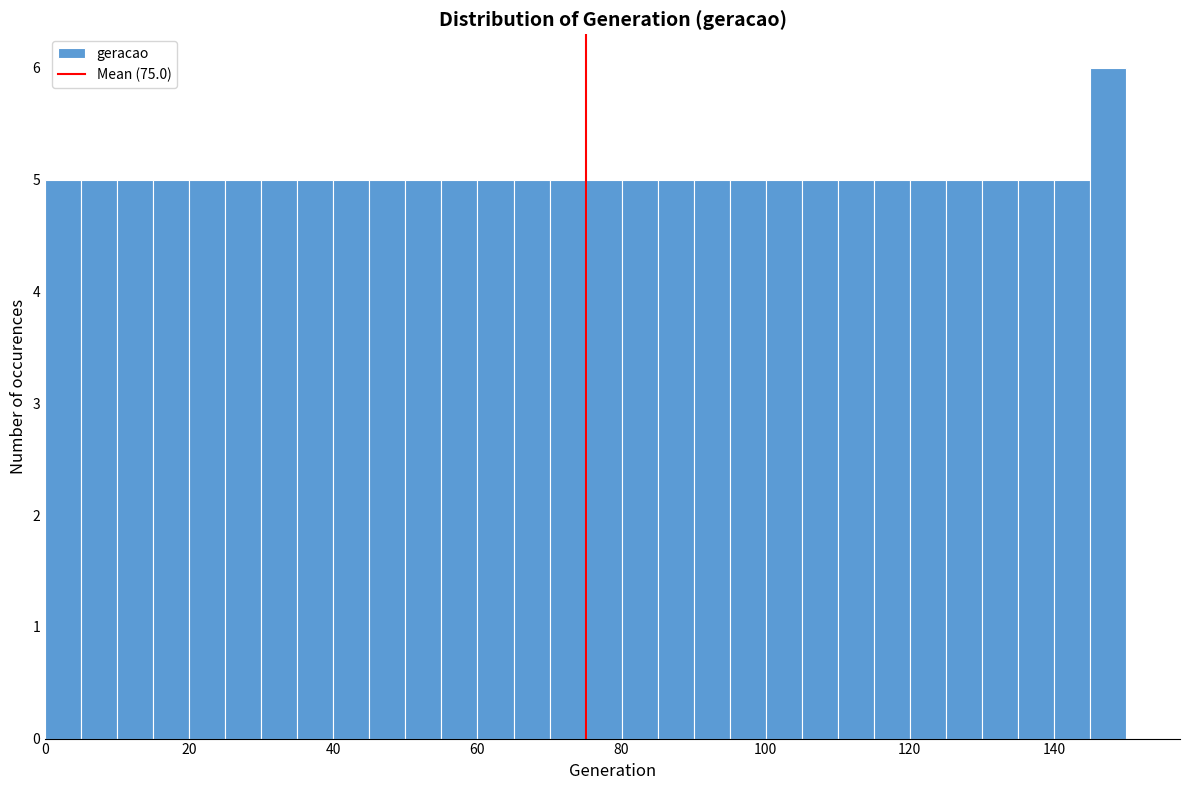

Read against the x-axis, roughly where is the centre of the tallest bar?

148